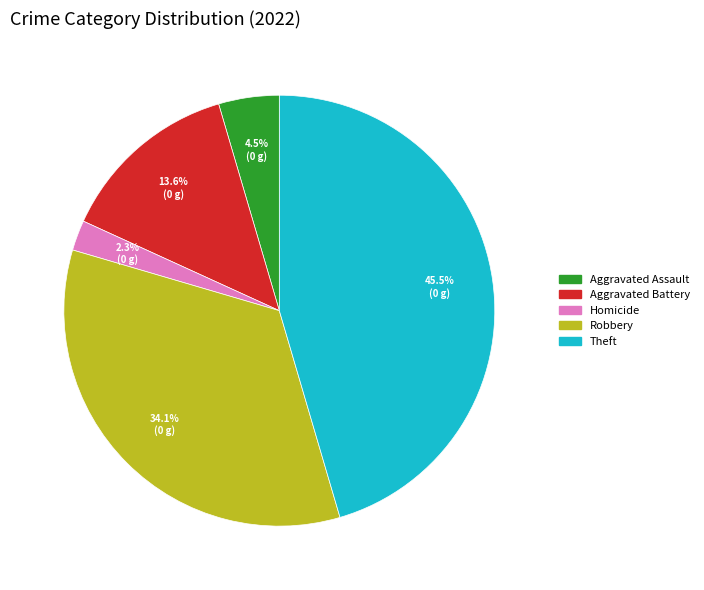

Rank the categories by value from highest to lowest.

Theft, Robbery, Aggravated Battery, Aggravated Assault, Homicide